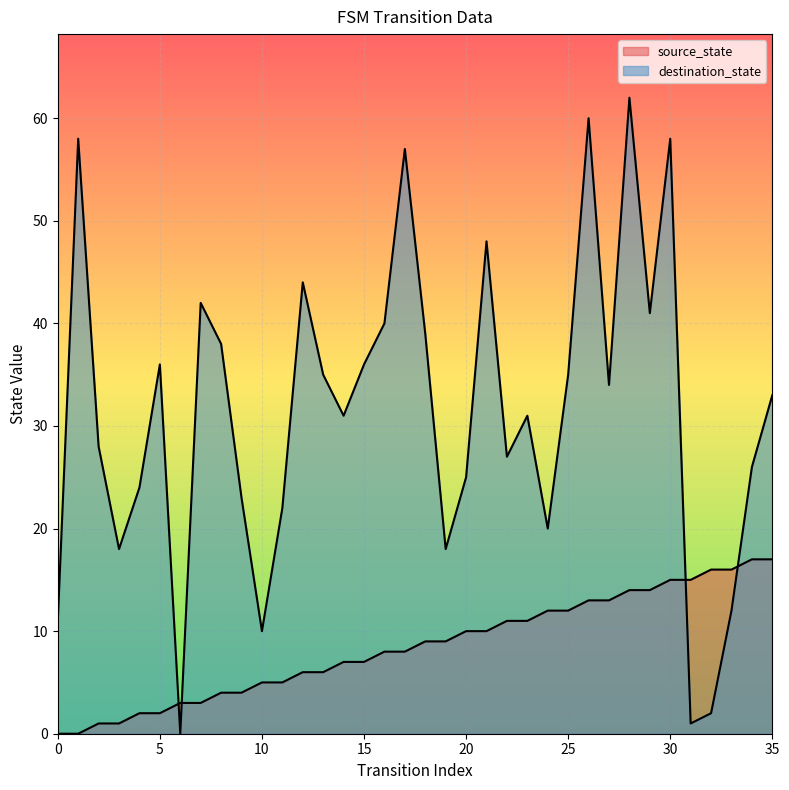

How many lines are shown in the chart?

2